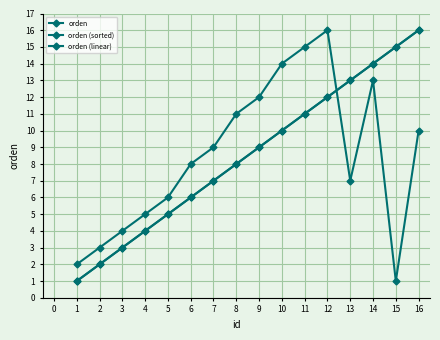

What is the smallest value displayed?

1